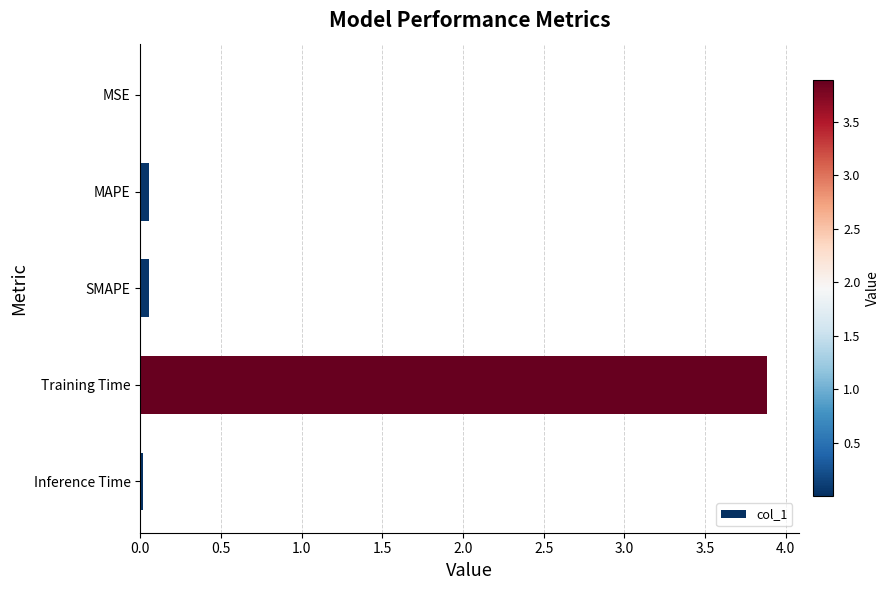

Between Training Time and MSE, which is larger?

Training Time